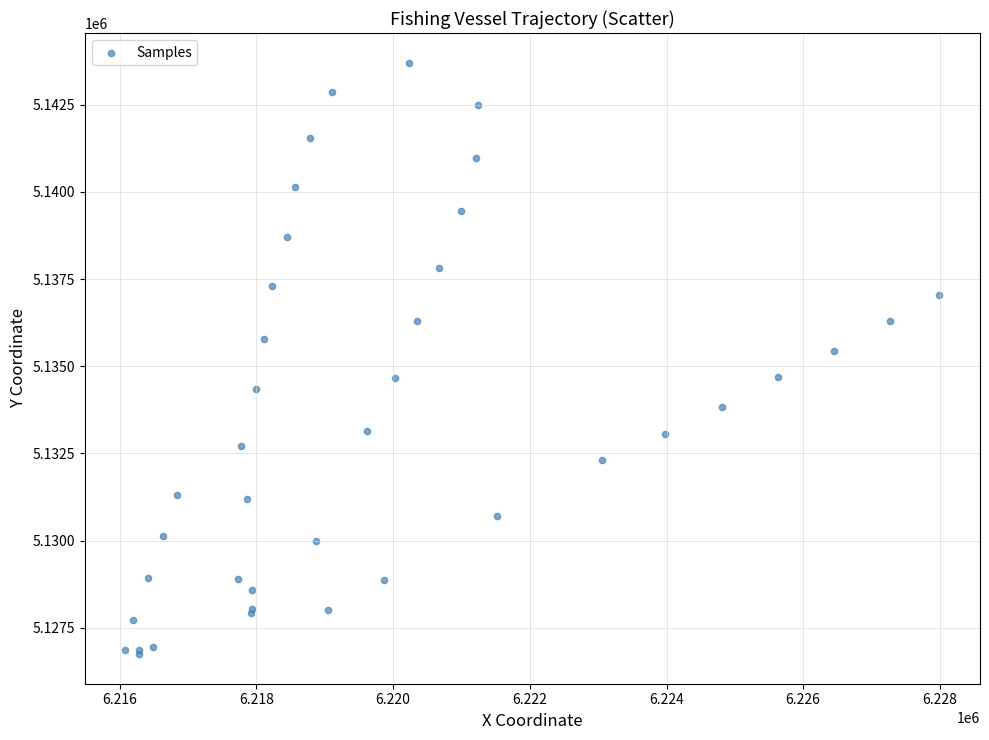

What Y value in the scatter plot is closest to 5135225?

5135431.3